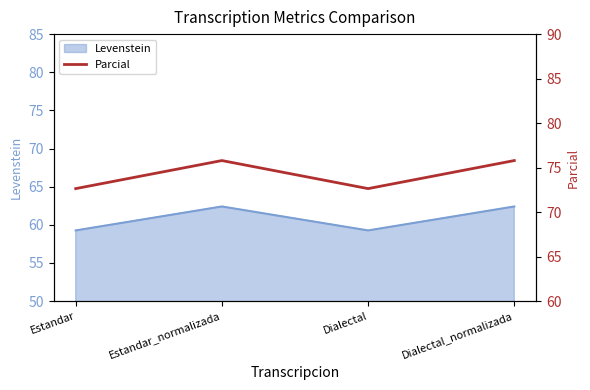

At which category does the chart reach its peak across all series?

Estandar_normalizada